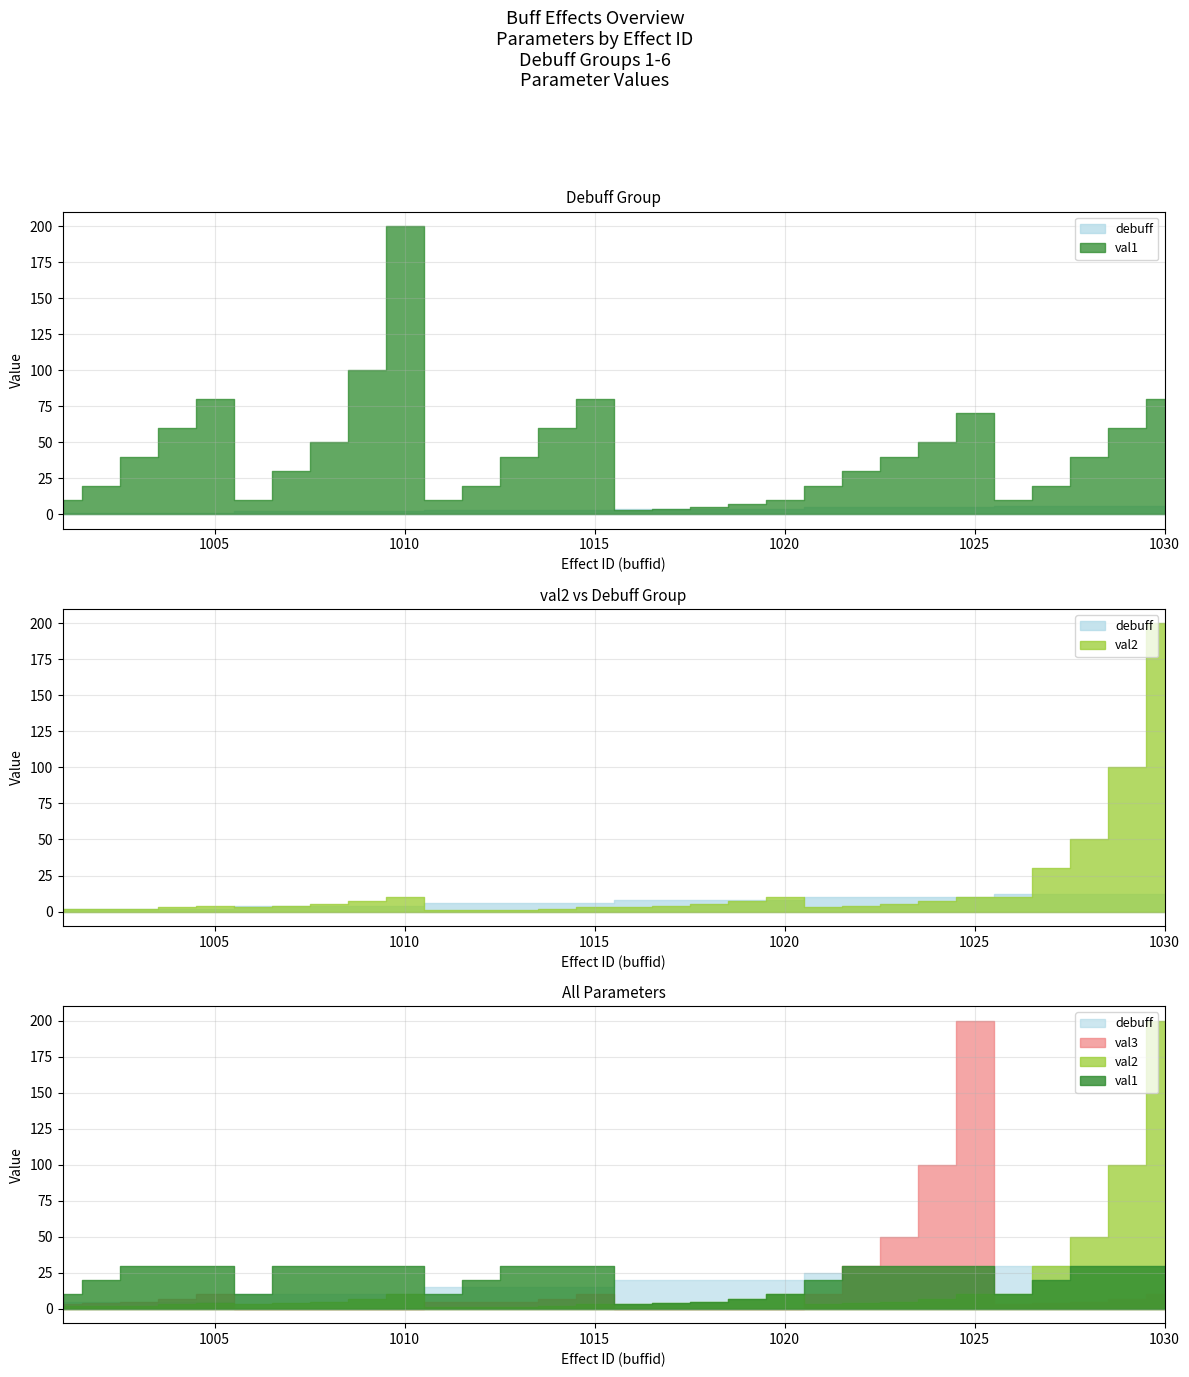

The value of val1 at 1030 is 125. True or false?

False